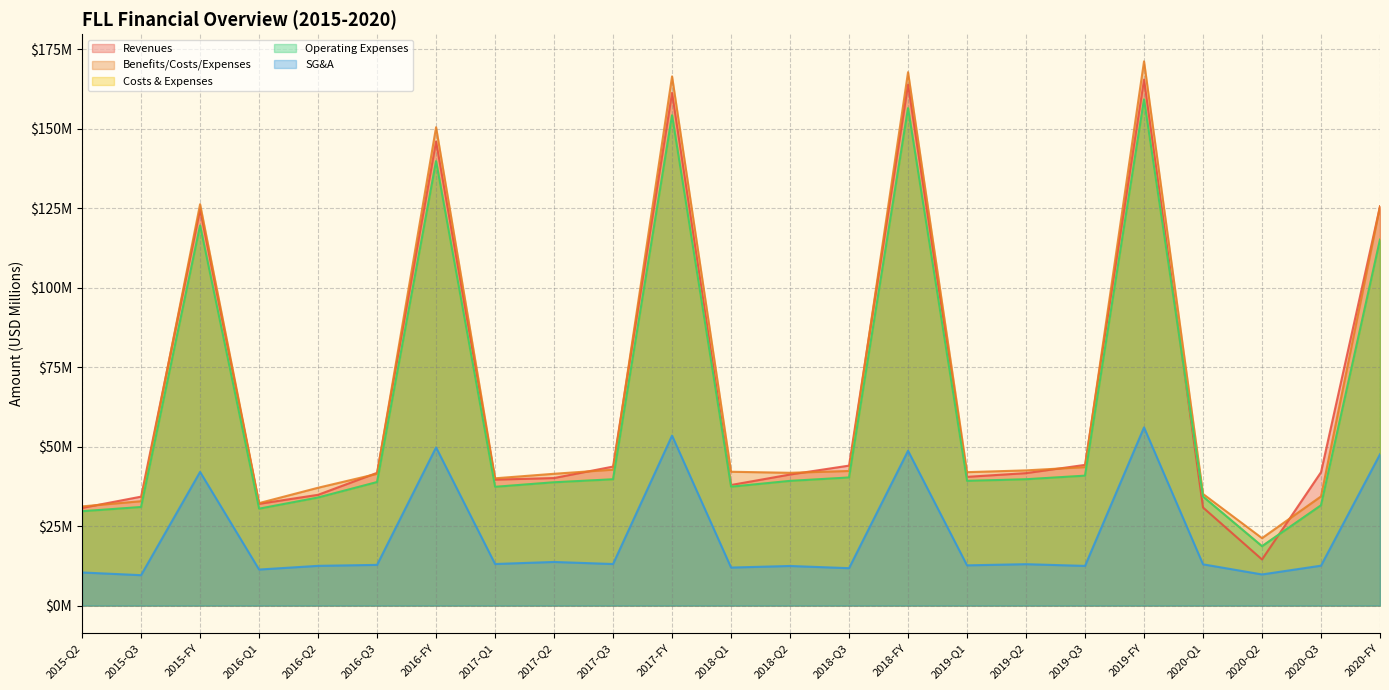

Where does the Costs & Expenses series first go above 39?

2015-FY